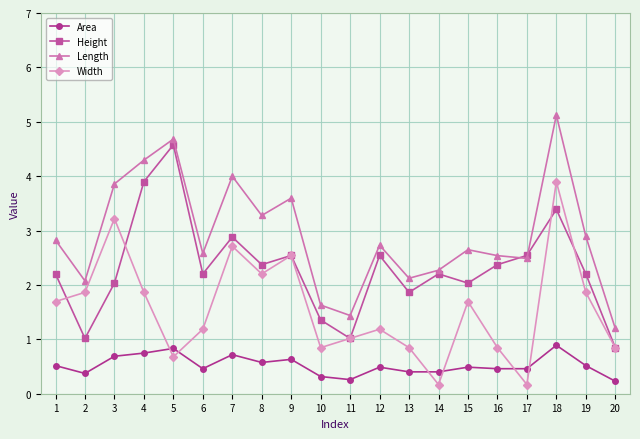

What is the total value across all series at 2?

5.3